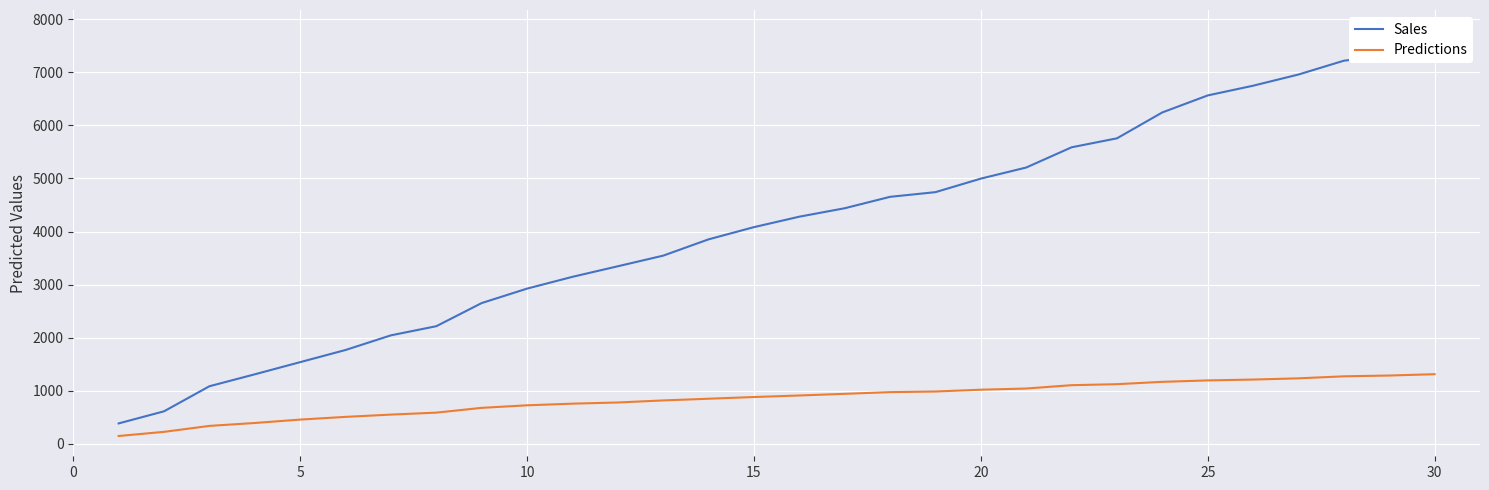

Is the value of Predictions at 27 greater than the value of Sales at 27?

No